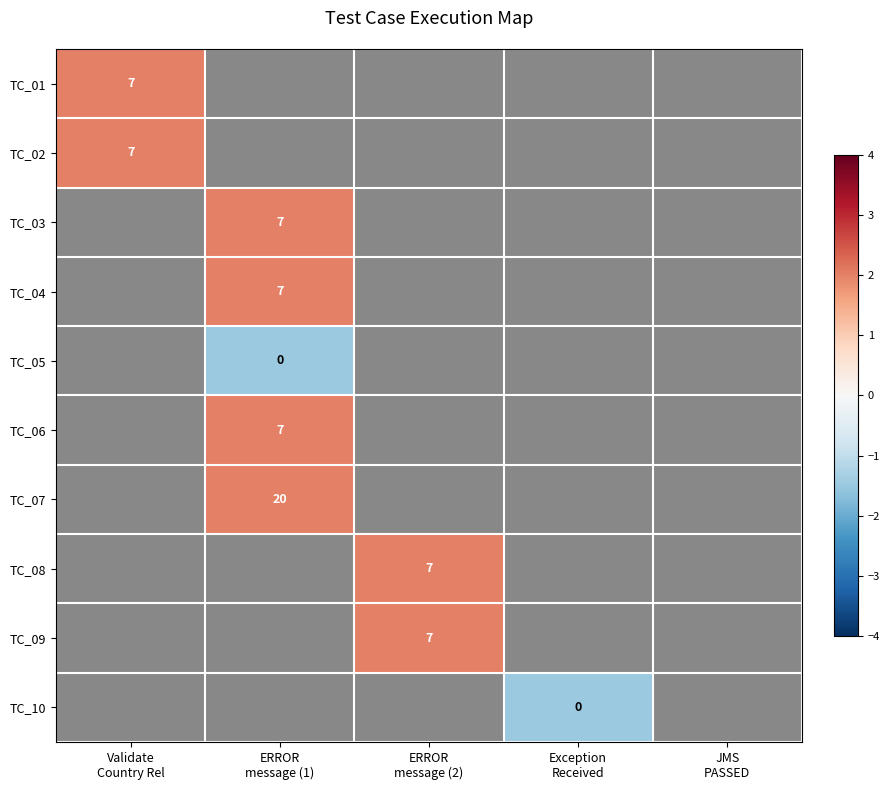

At ERROR message (2), list the series in order from largest to smallest.

TC_01, TC_02, TC_03, TC_04, TC_05, TC_06, TC_07, TC_08, TC_09, TC_10